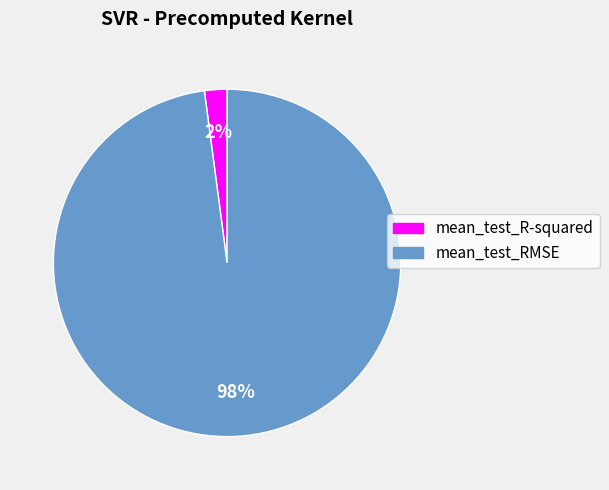

To the nearest percent, what is the average slice percentage?

50%